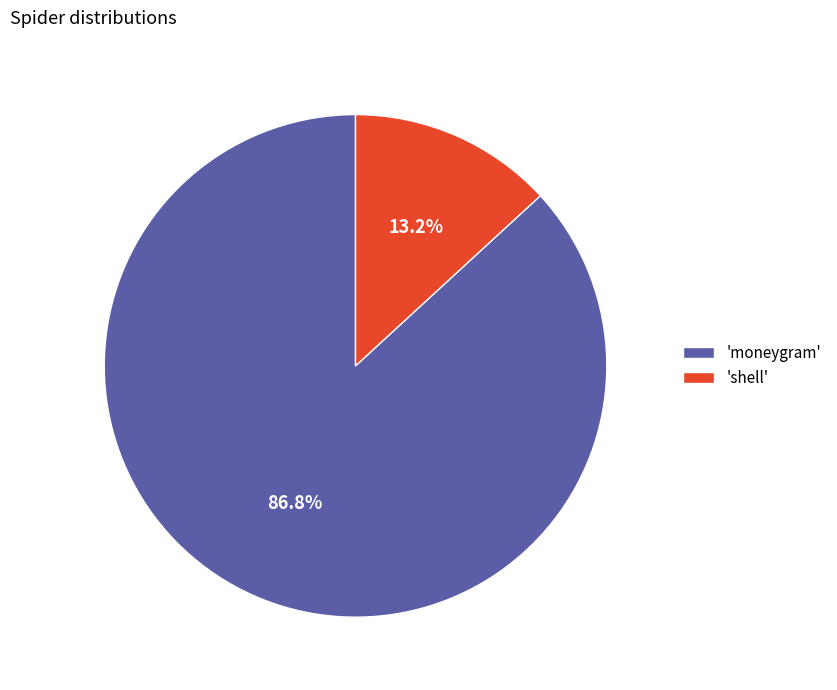

How much of the chart is everything except 'moneygram'?

13.2%